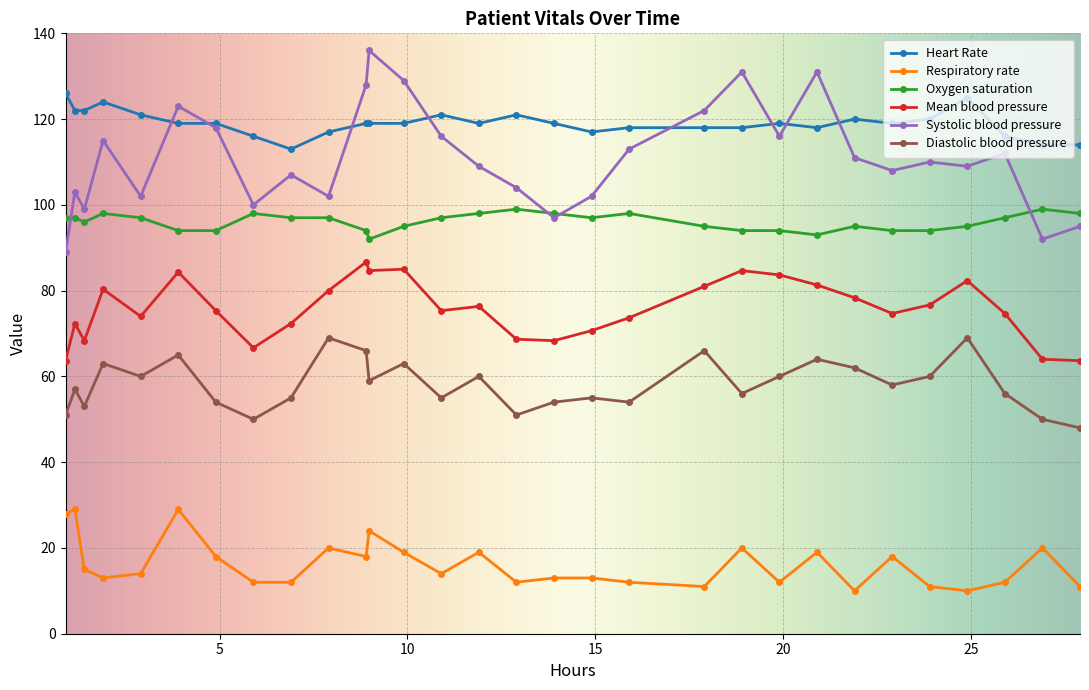

What is the difference between the maximum and minimum values in the Oxygen saturation series?

7.0